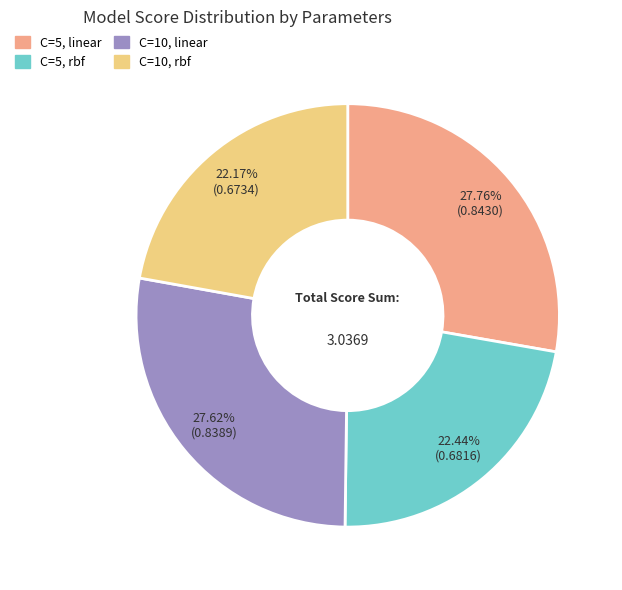

Rank the categories by value from lowest to highest.

C=10, rbf, C=5, rbf, C=10, linear, C=5, linear